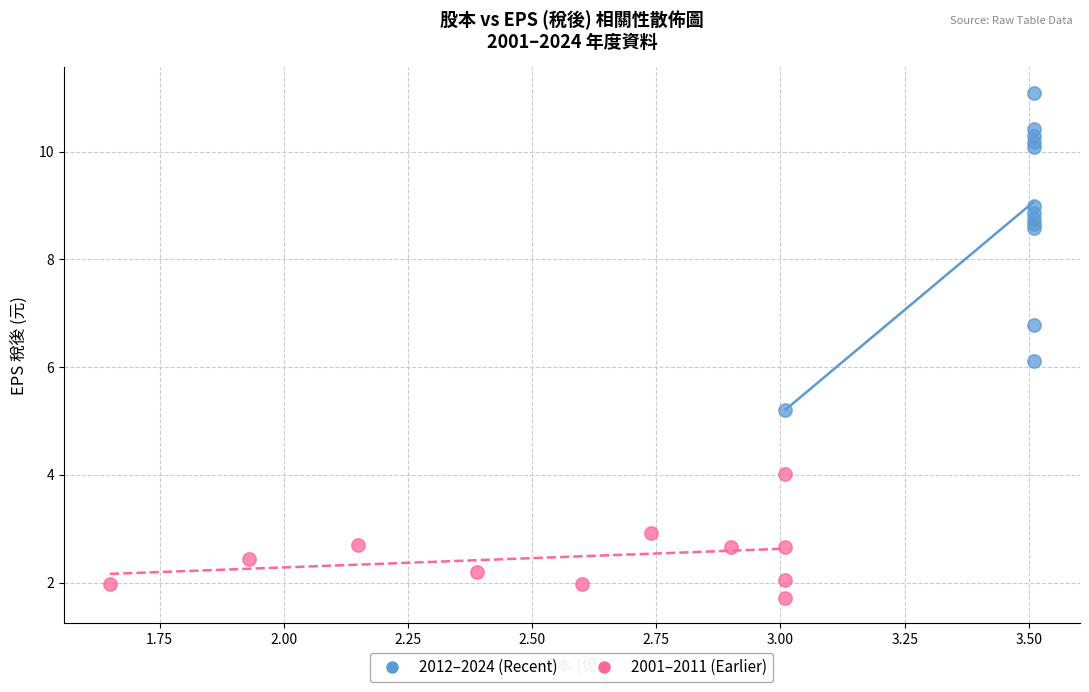

Which series has the widest spread of Y values?

2012–2024 (Recent)